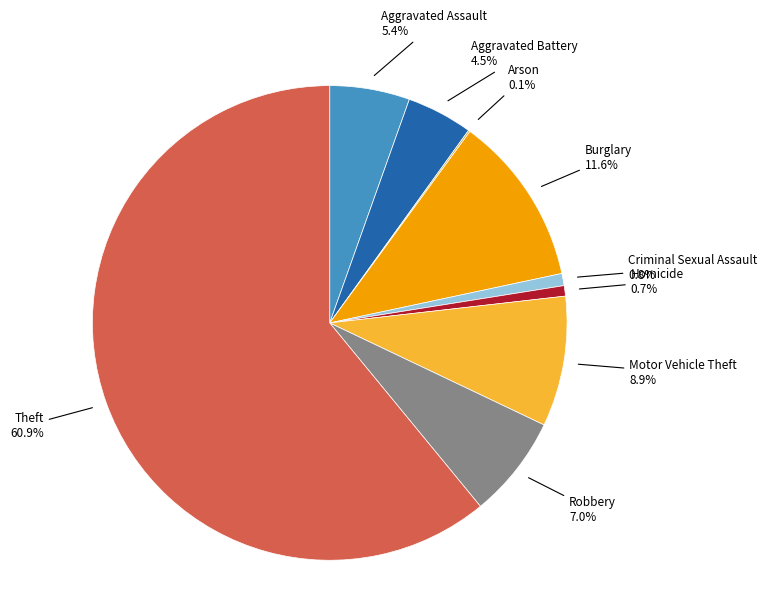

Does any single category account for the majority?

Yes